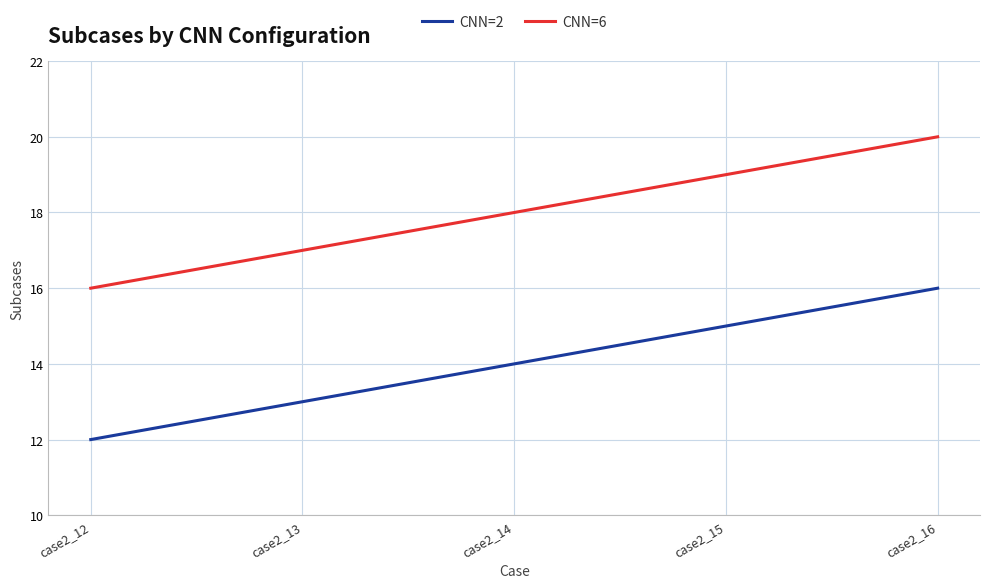

What is the total value across all series at case2_16?

36